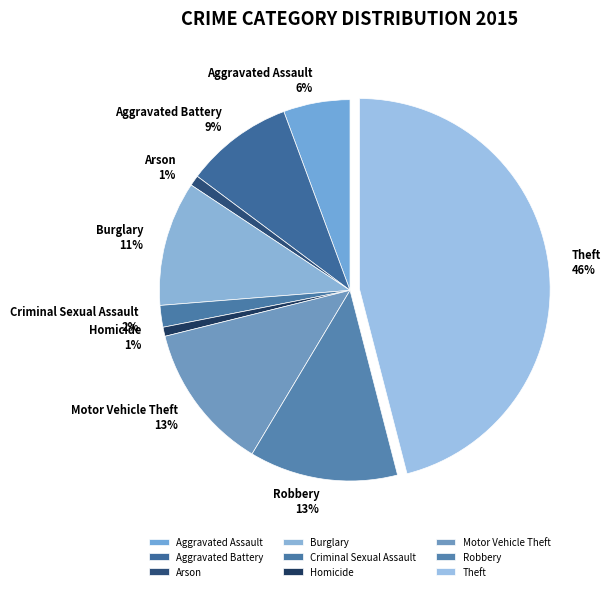

Count the number of slices in the pie.

9